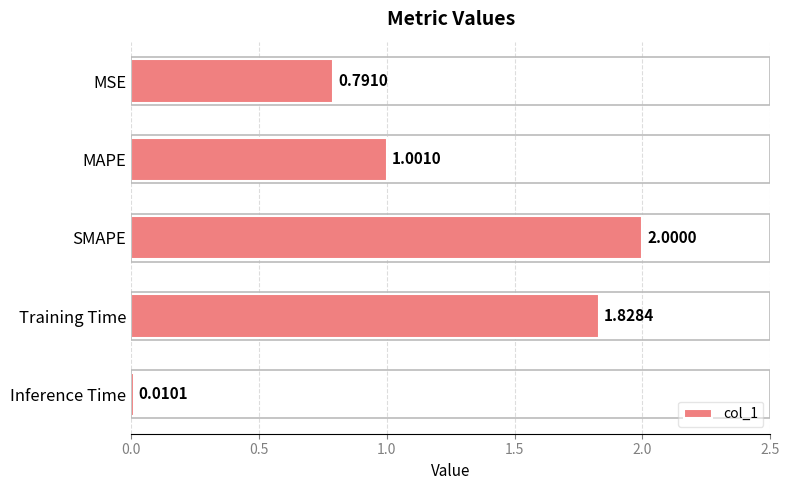

What is the sum of all values?

5.6